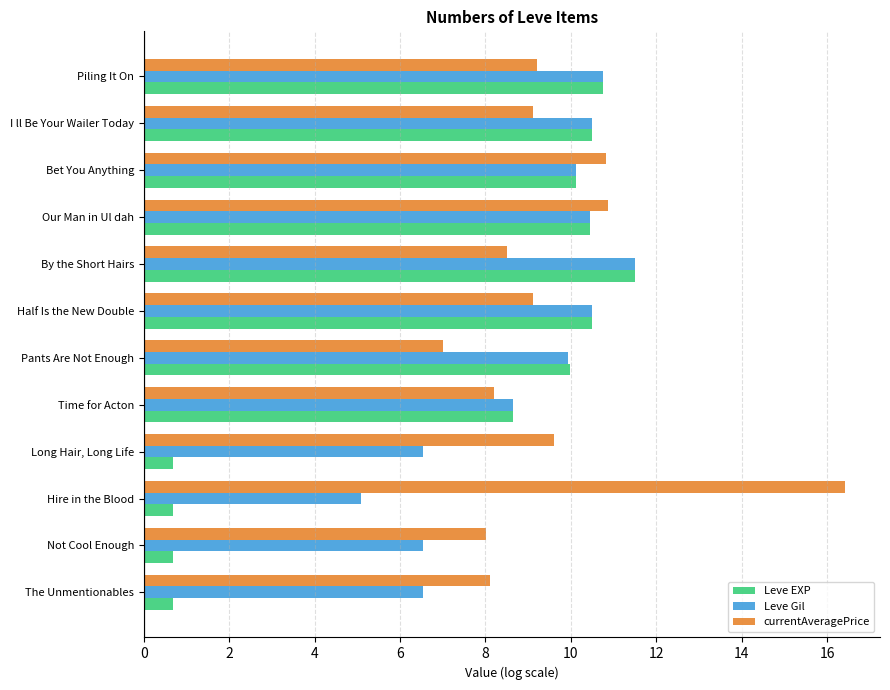

What is the greatest value displayed?

16.4